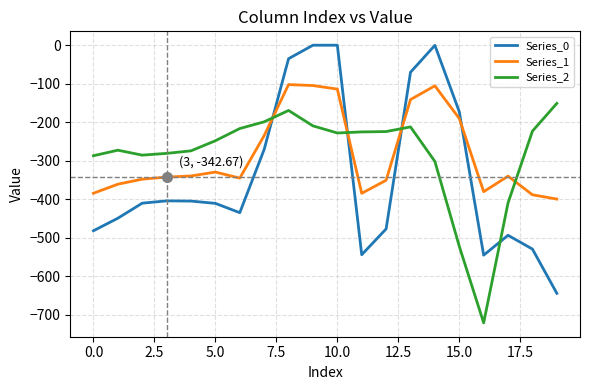

Rank the series by their maximum value, from lowest to highest.

Series_2, Series_1, Series_0